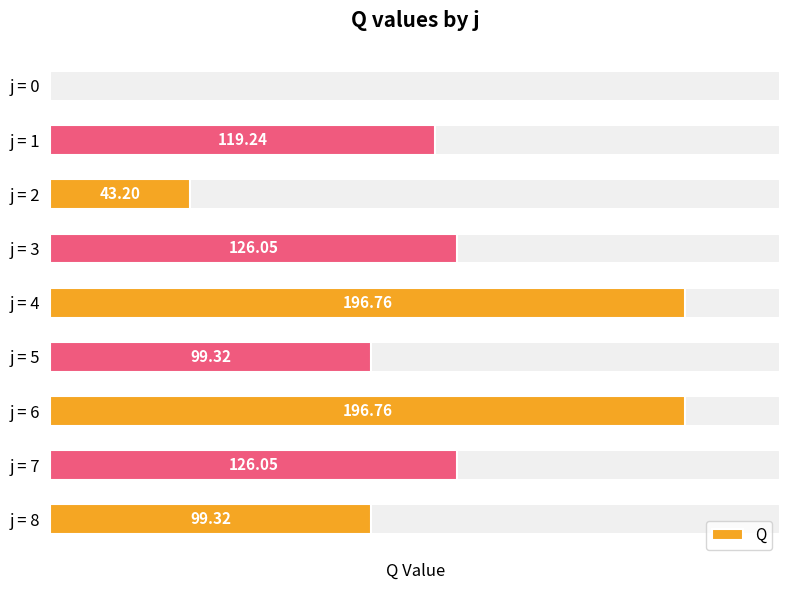

Rank the categories by value from lowest to highest.

j = 0, j = 2, j = 5, j = 8, j = 1, j = 3, j = 7, j = 4, j = 6